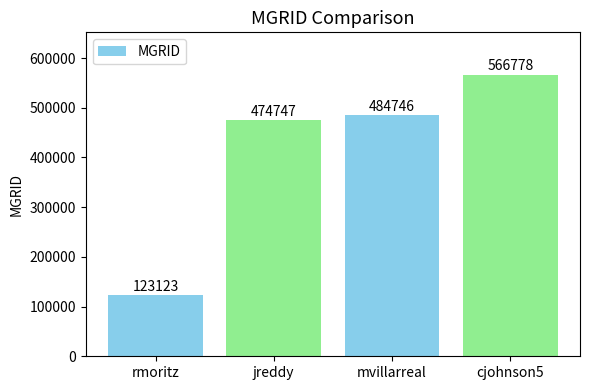

Reading left to right, list all the values displayed in this chart.

123123	474747	484746	566778